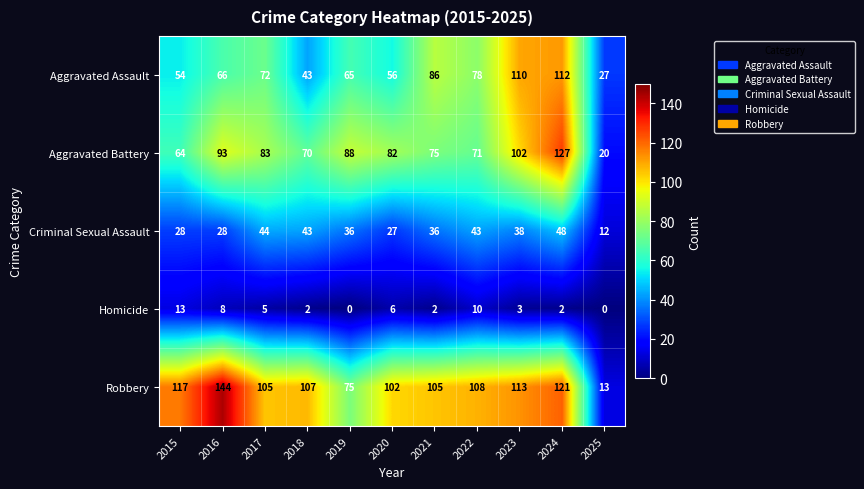

What is the highest value of the Robbery series?

144